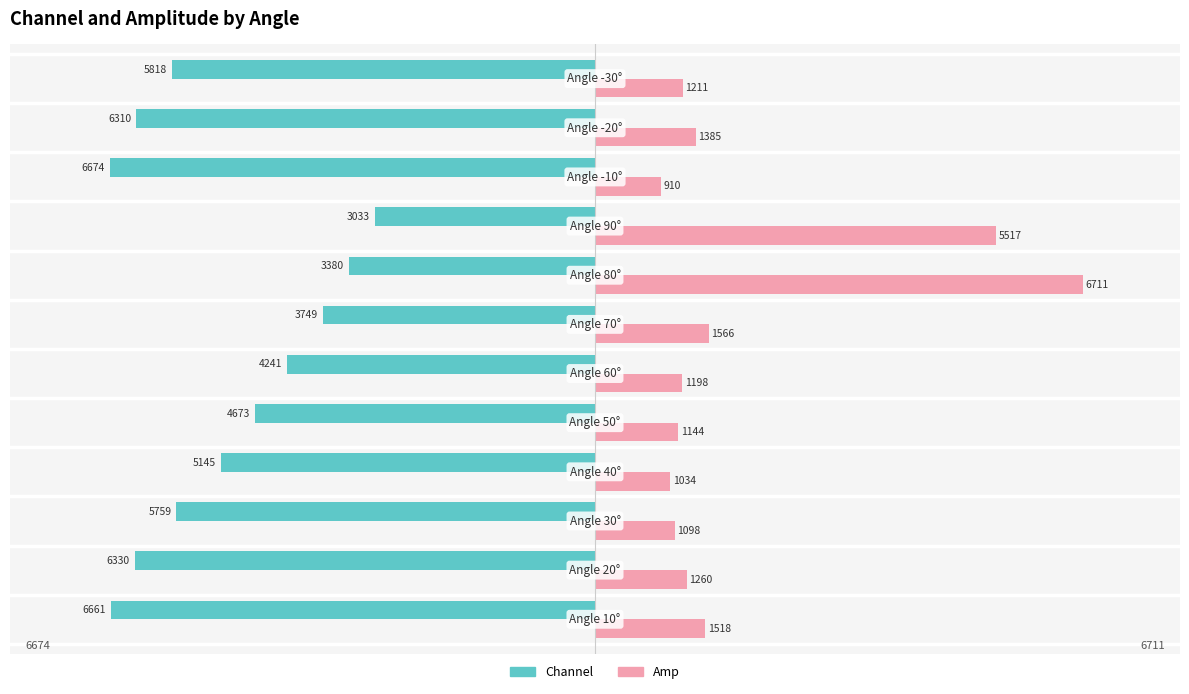

What are all the series names shown in the legend?

Channel, Amp